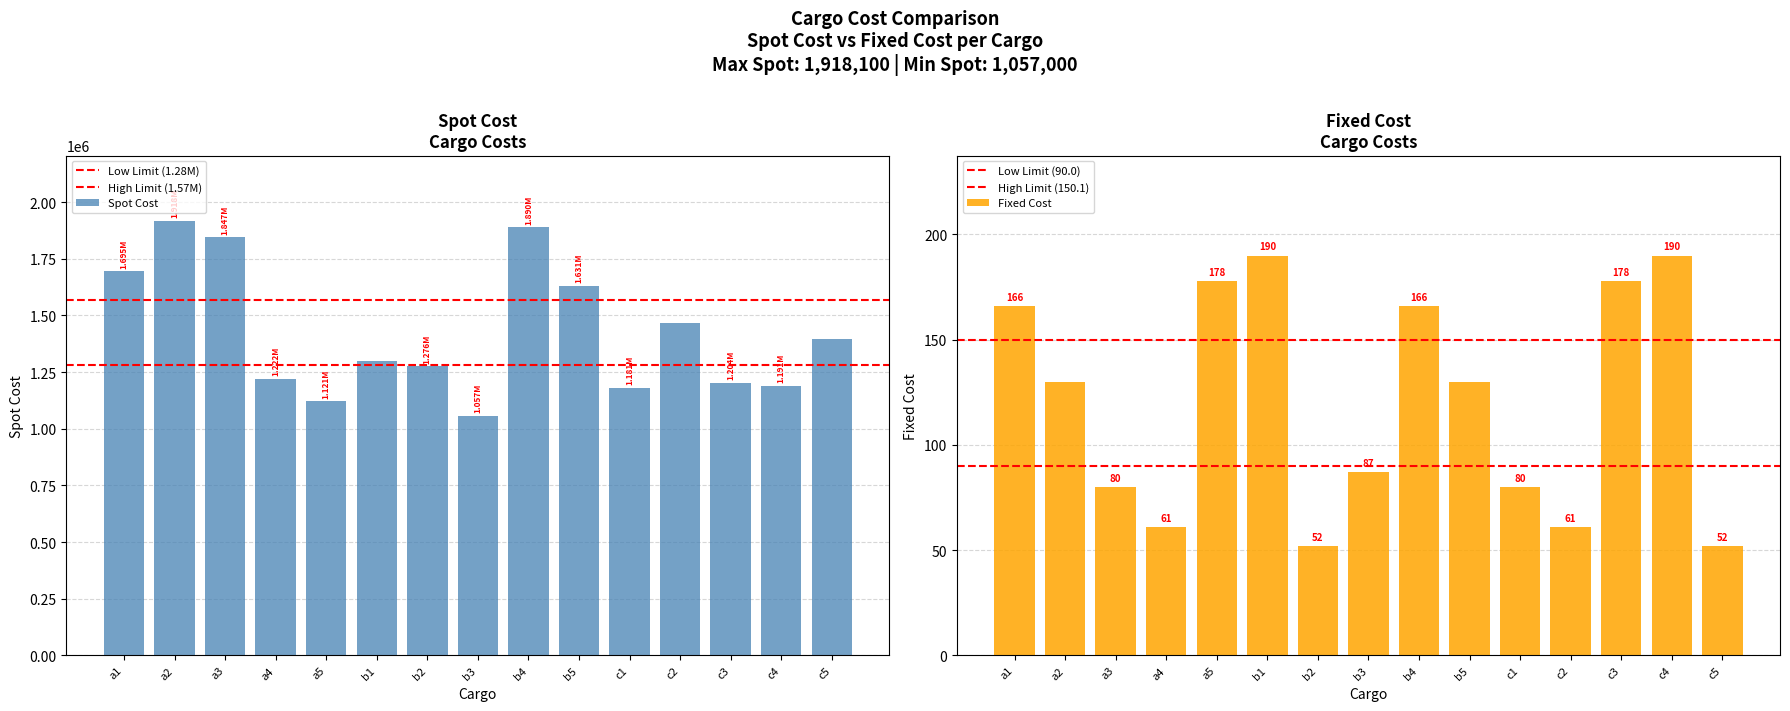

What position from the left is a5?

5